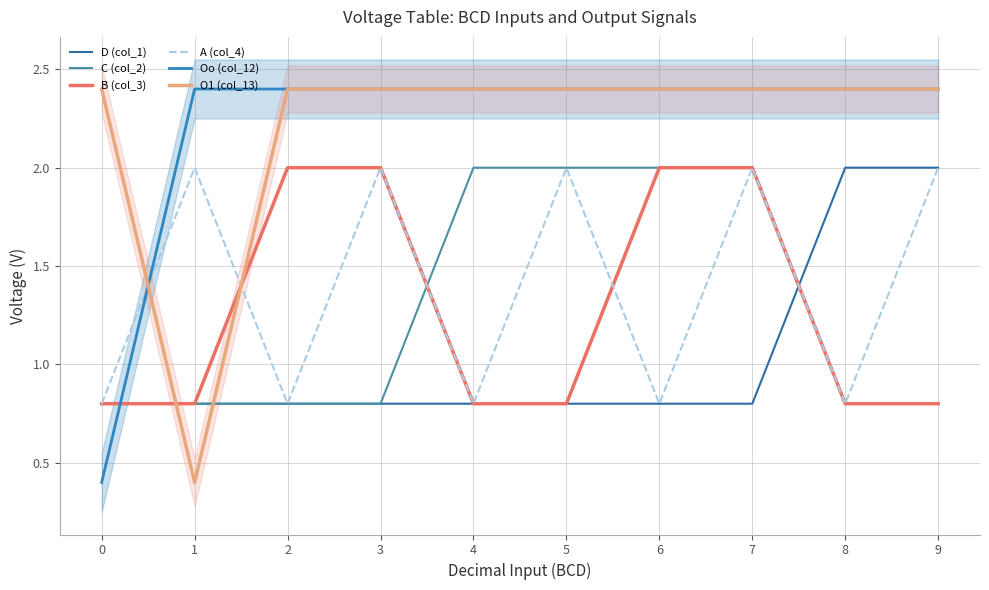

Which series changed the most between 1 and 6?

O1 (col_13)